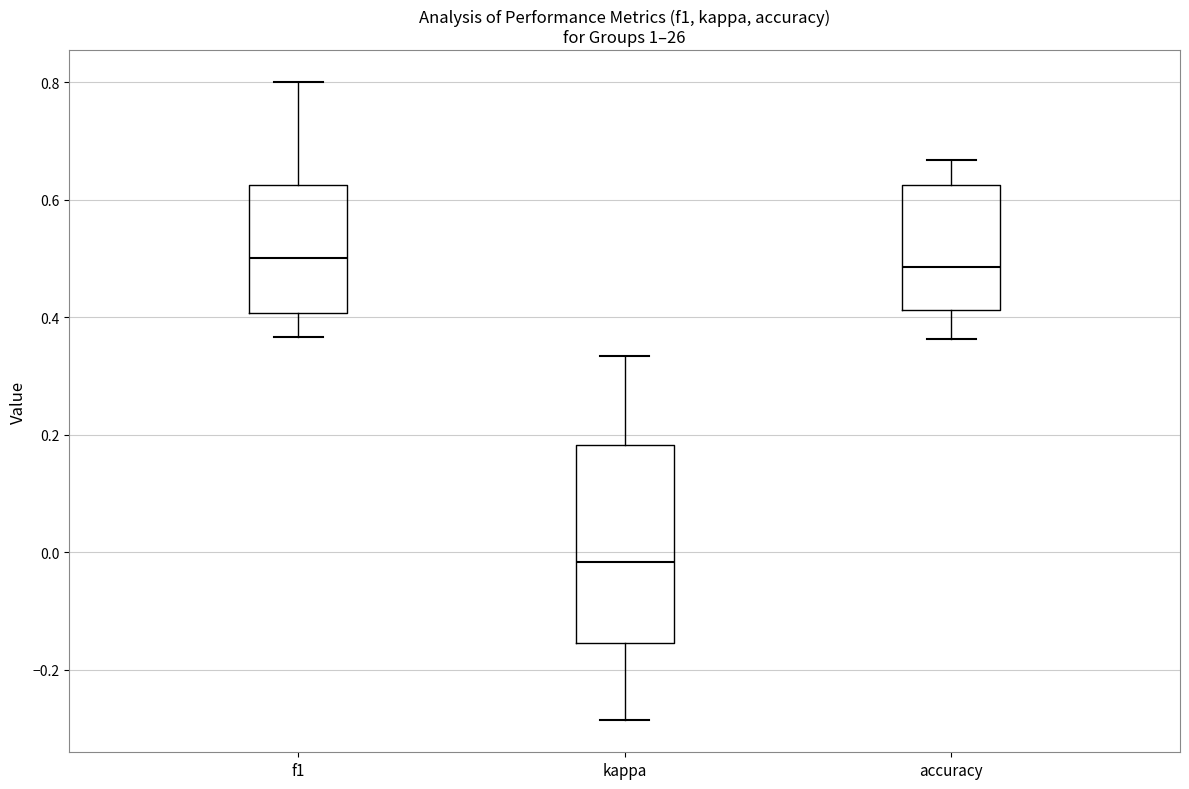

Where does the median line of the box for kappa sit on the y-axis? The values are not printed on the chart, so give them approximately, as read against the axis.

-0.02